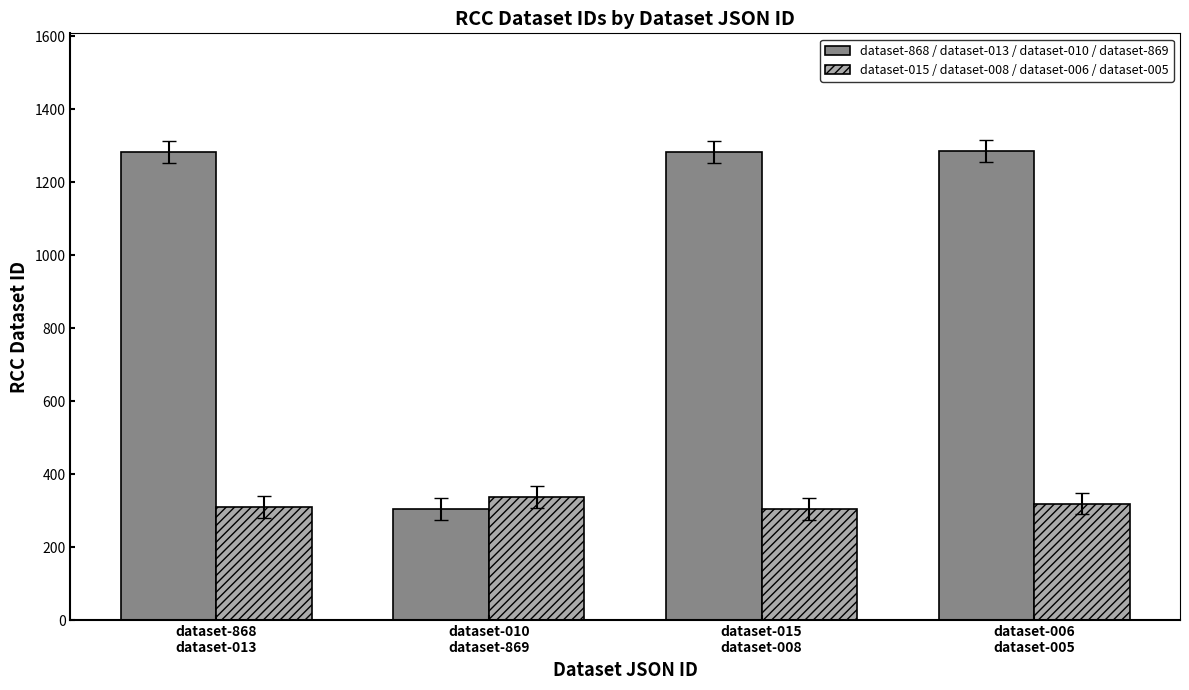

Which series has the largest total across all categories?

dataset-868 / dataset-013 / dataset-010 / dataset-869